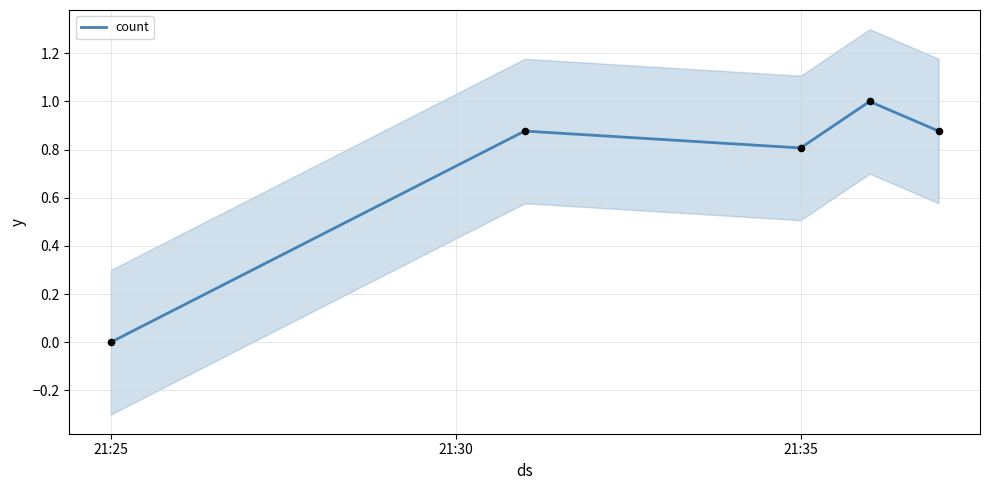

Which category has the lowest value in the count series?

21:25